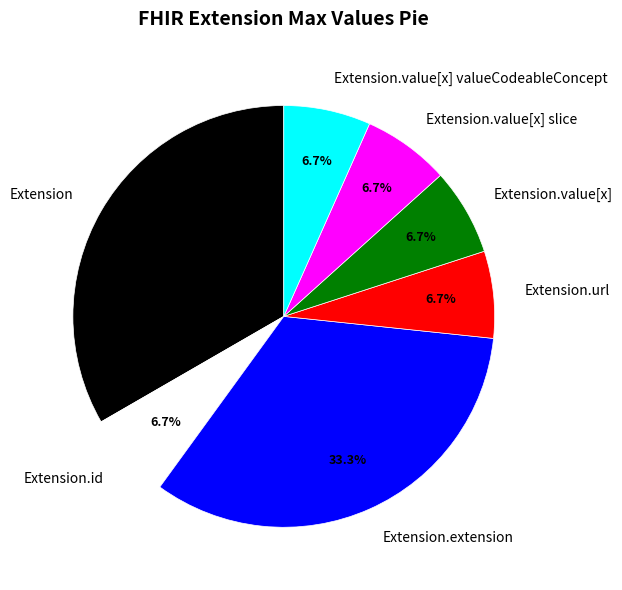

Count the number of slices in the pie.

7